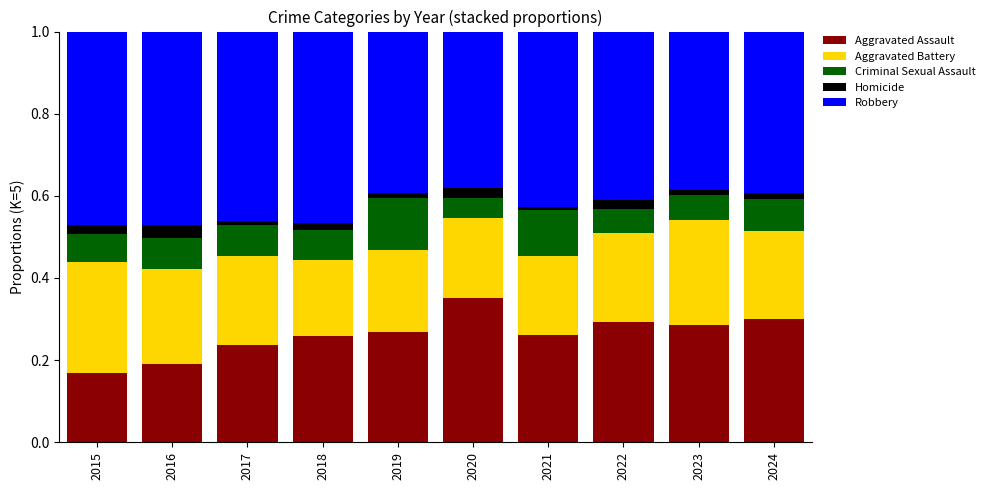

What is the sum of all Aggravated Assault values?

2.6